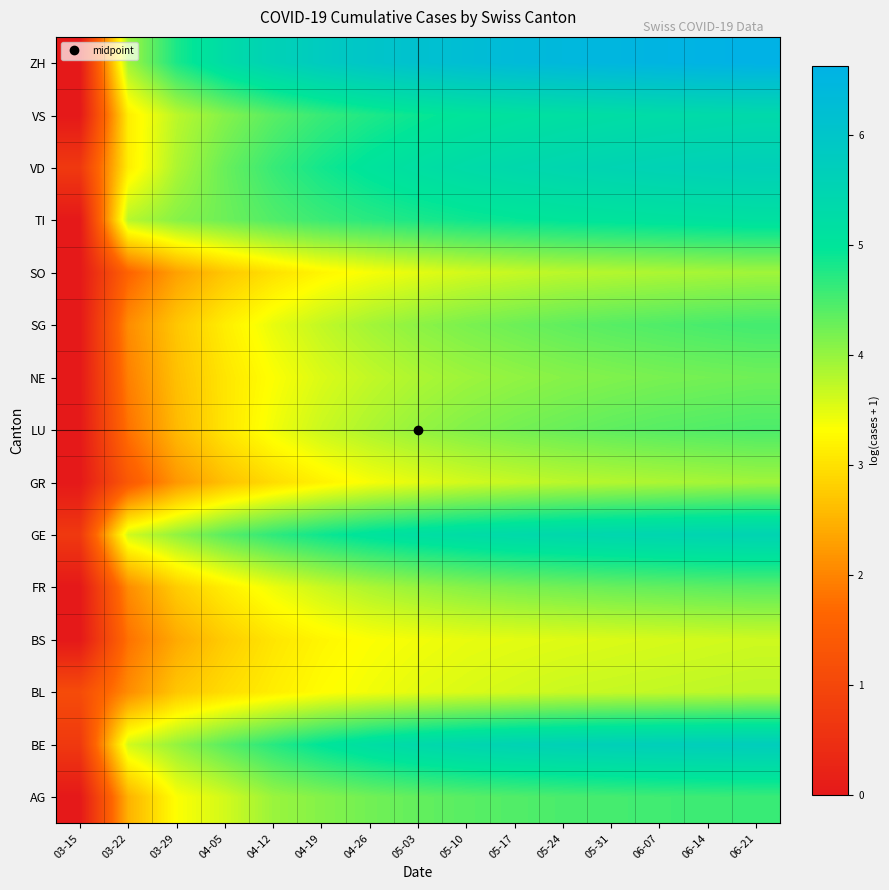

Which label corresponds to the largest value in the chart?

06-21